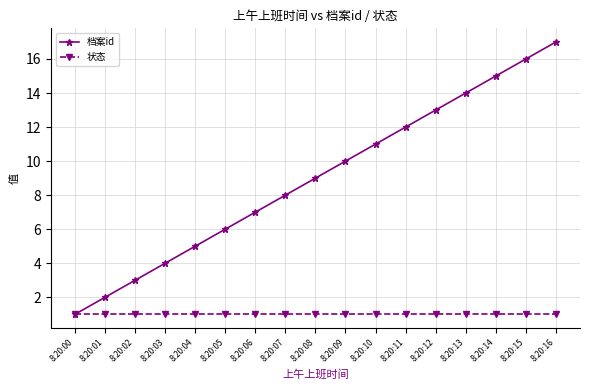

What is the sum of the 状态 values at 8:20:01 and 8:20:02?

2